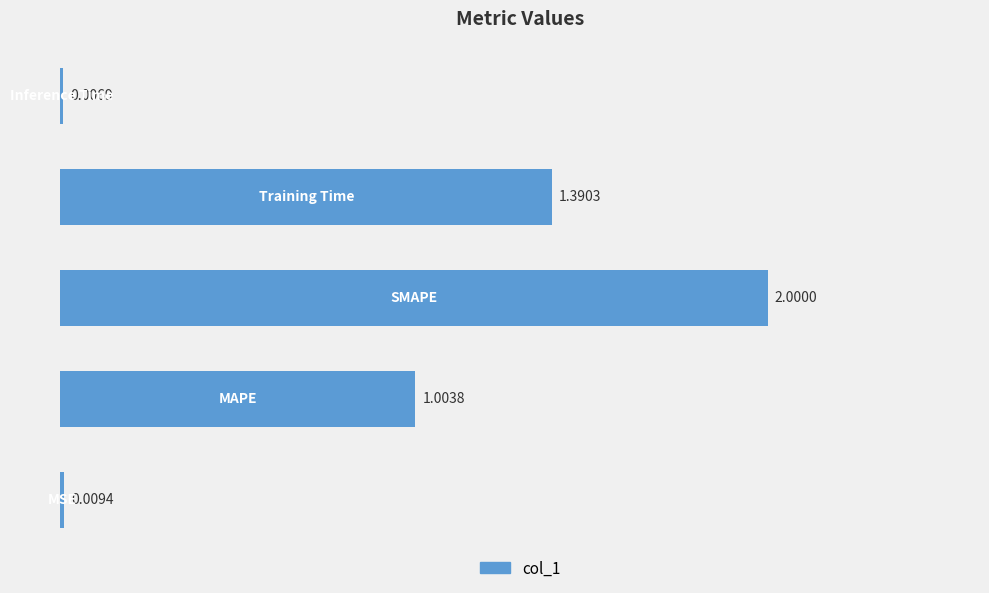

Count the number of data series in this chart.

1